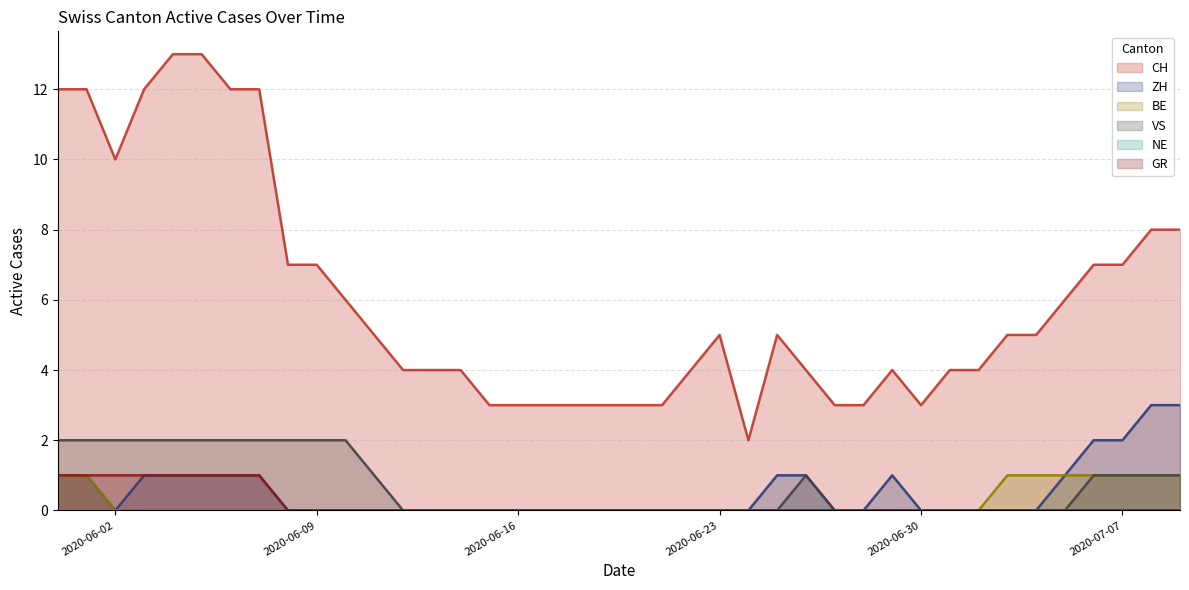

True or false: VS and ZH cross at least once.

False